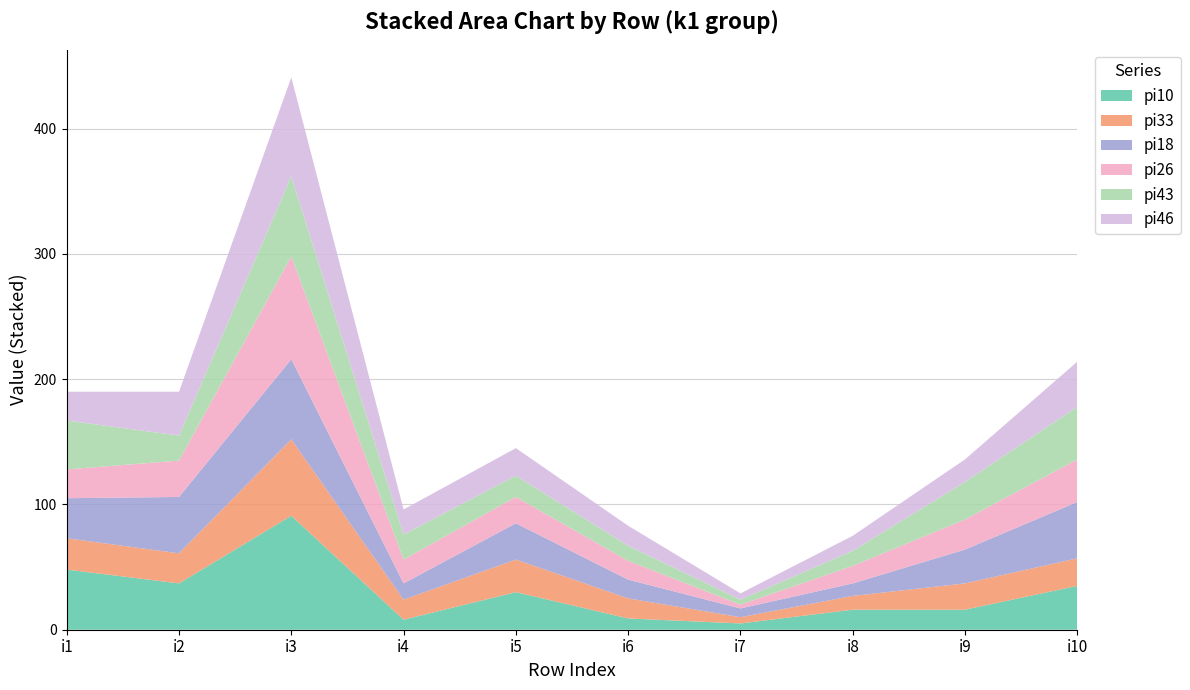

Reading left to right, list all the values displayed in this chart.

pi10: 48	37	91	8	30	9	5	16	16	35
pi33: 25	24	61	16	26	16	5	11	21	22
pi18: 32	45	64	13	29	15	7	10	27	45
pi26: 23	29	82	19	21	15	3	14	24	34
pi43: 39	20	64	20	17	12	4	12	30	42
pi46: 23	35	79	20	22	16	5	12	18	36